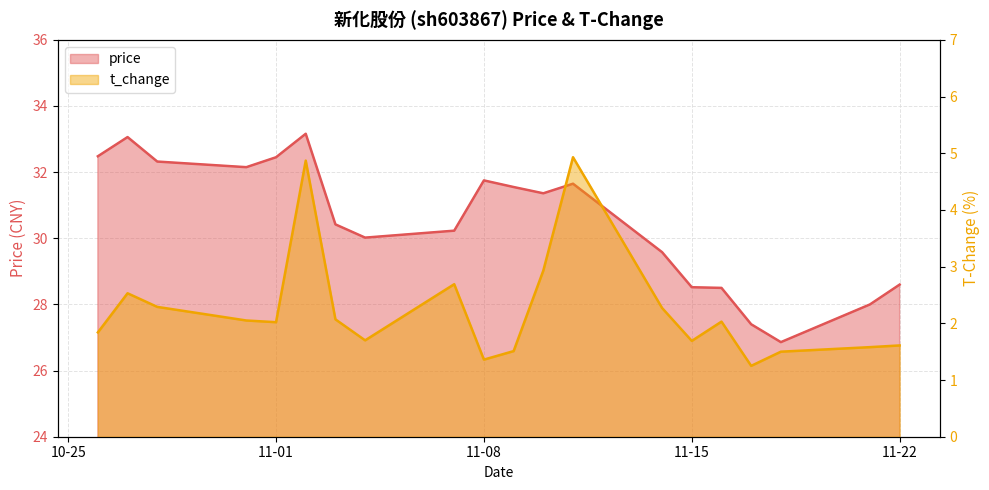

Between 2022-11-02 and 2022-11-18, which is larger?

2022-11-02